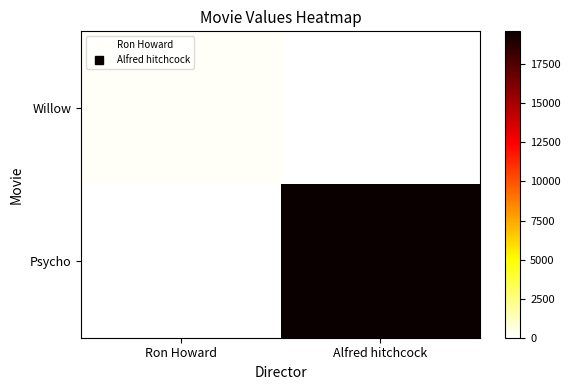

Reading left to right, transcribe all the data shown in this chart.

Willow: Ron Howard=198	Alfred hitchcock=0
Psycho: Ron Howard=0	Alfred hitchcock=19608